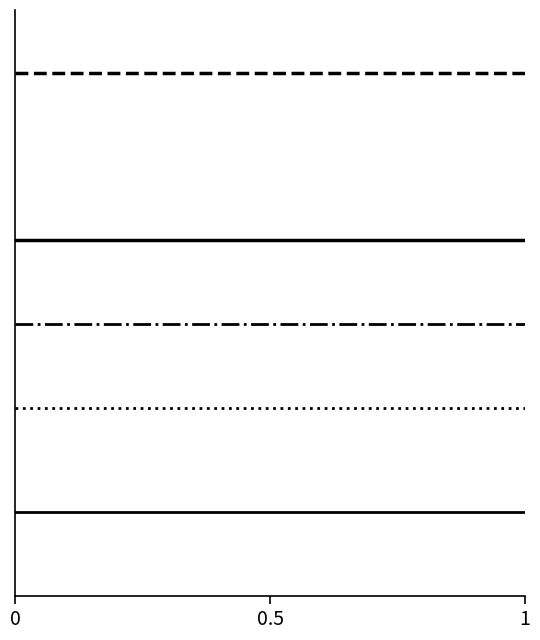

True or false: Extension.value[x] (Base Min) has a value of 0 at Extension.url.

True